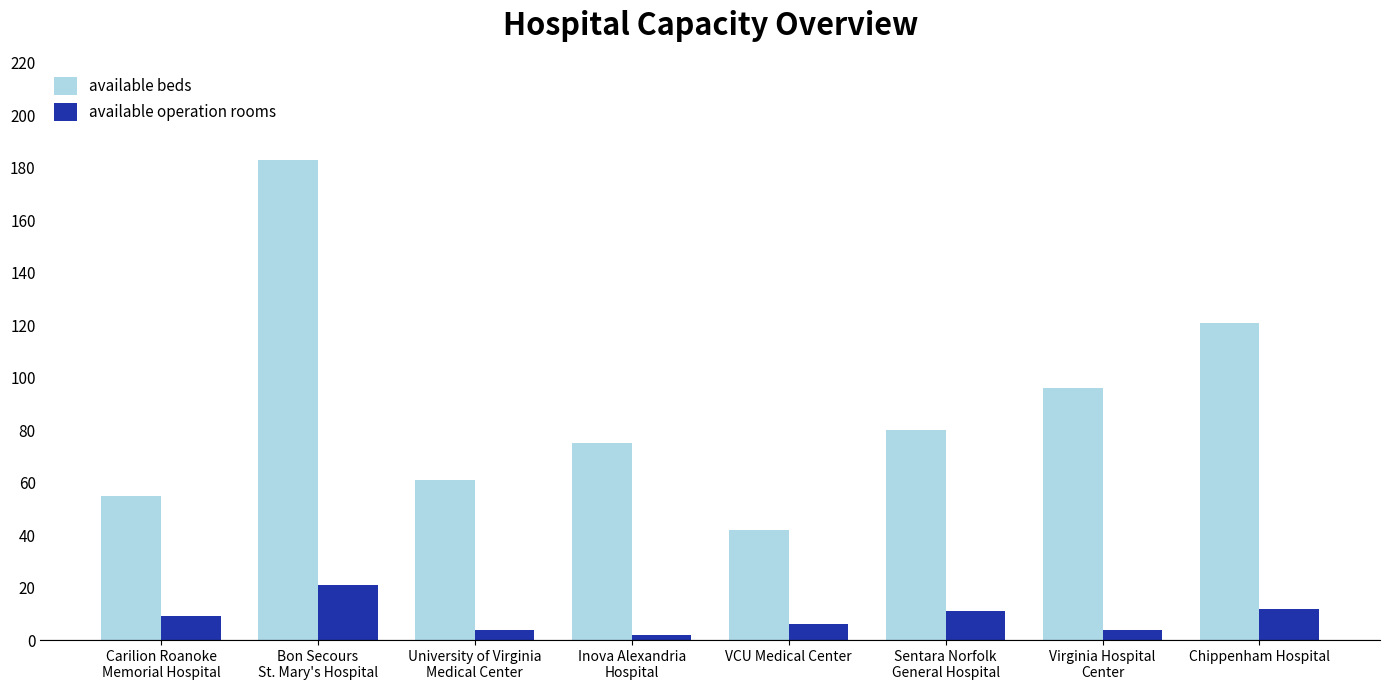

What is the difference between the second highest and second lowest values in the available operation rooms series?

8